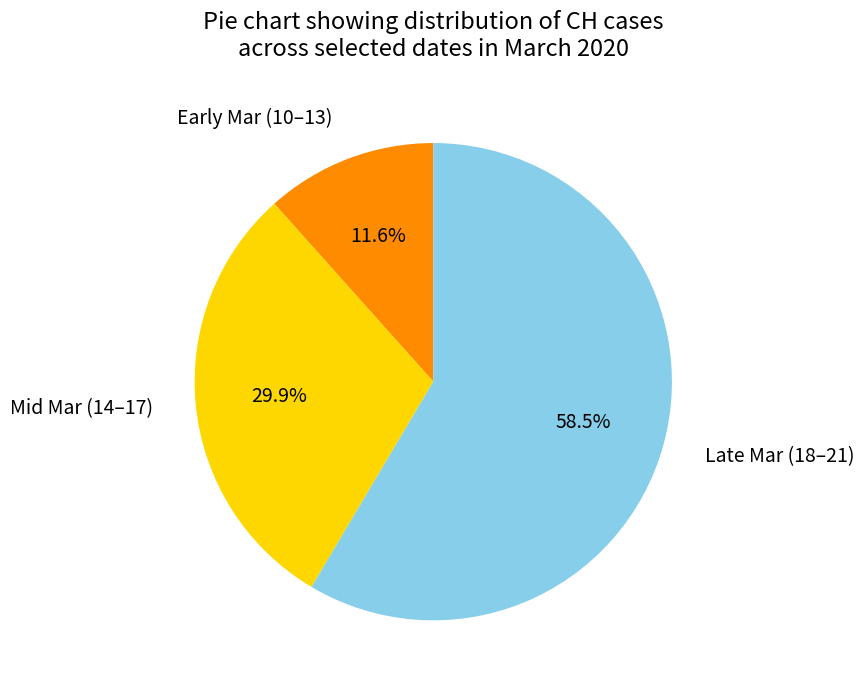

Rank the categories by value from lowest to highest.

Early Mar (10–13), Mid Mar (14–17), Late Mar (18–21)